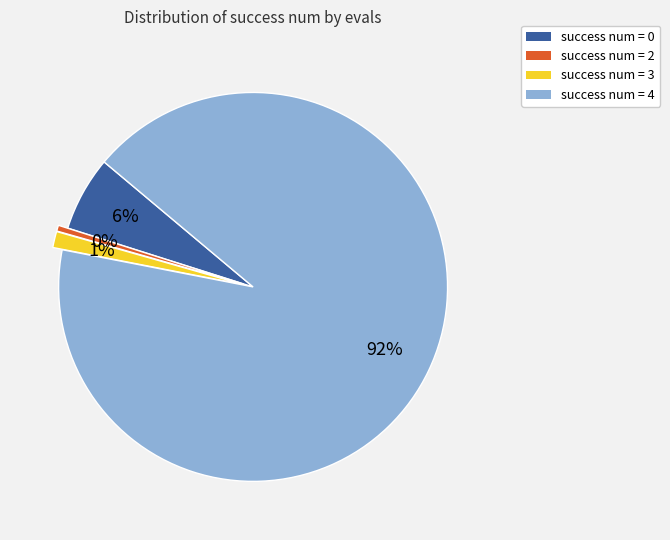

Which has a higher value, success num = 4 or success num = 2?

success num = 4